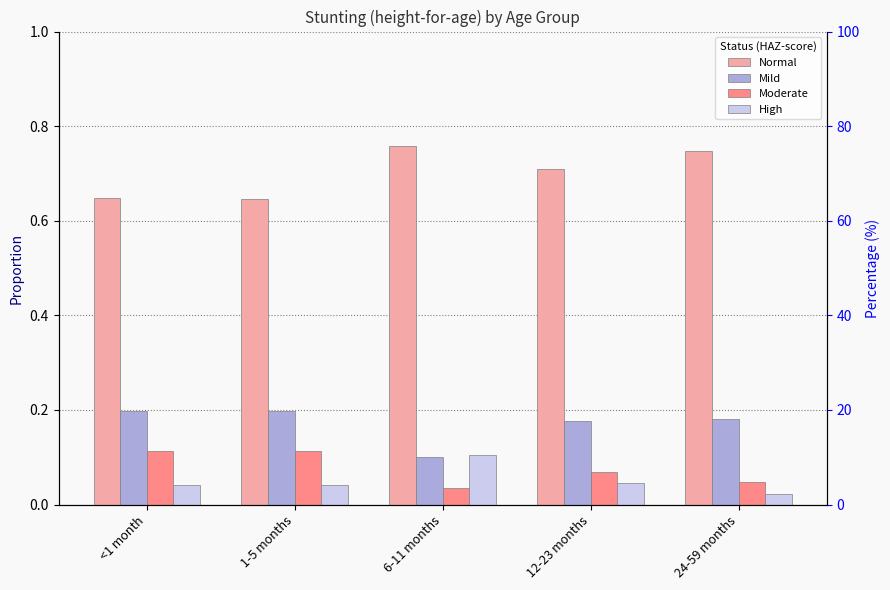

Which series has the largest total across all categories?

Normal